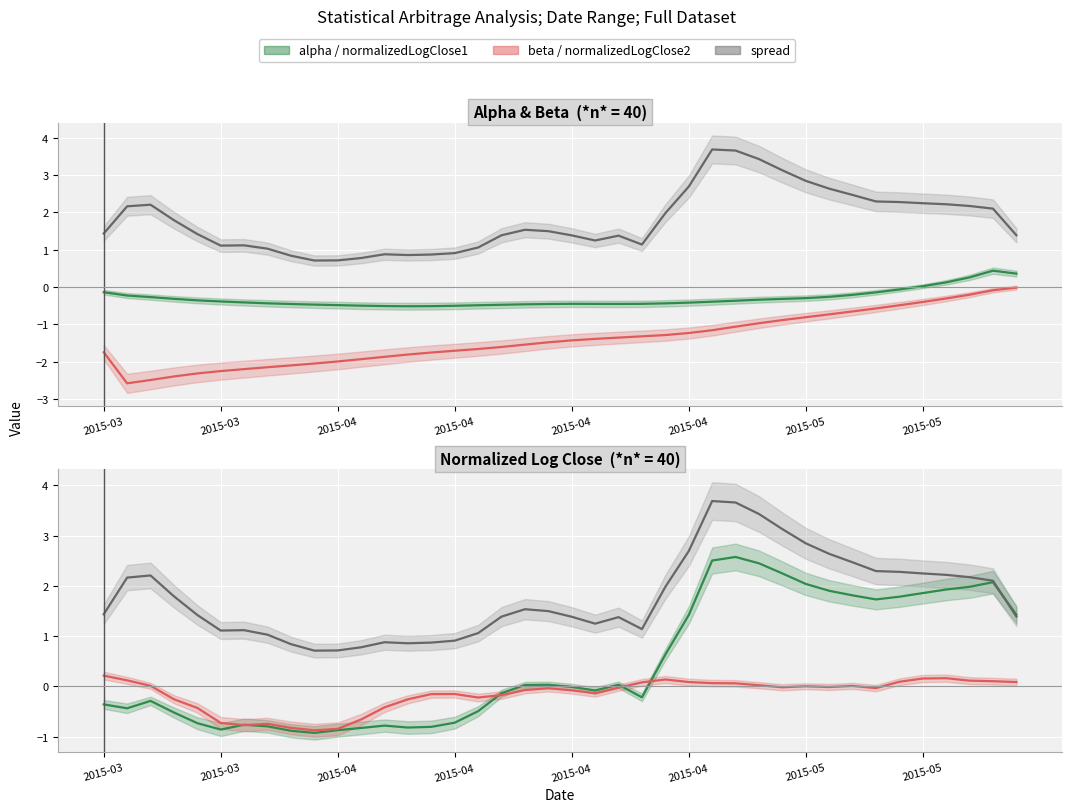

In spread, how many points are lower than both neighbors (excluding endpoints)?

5